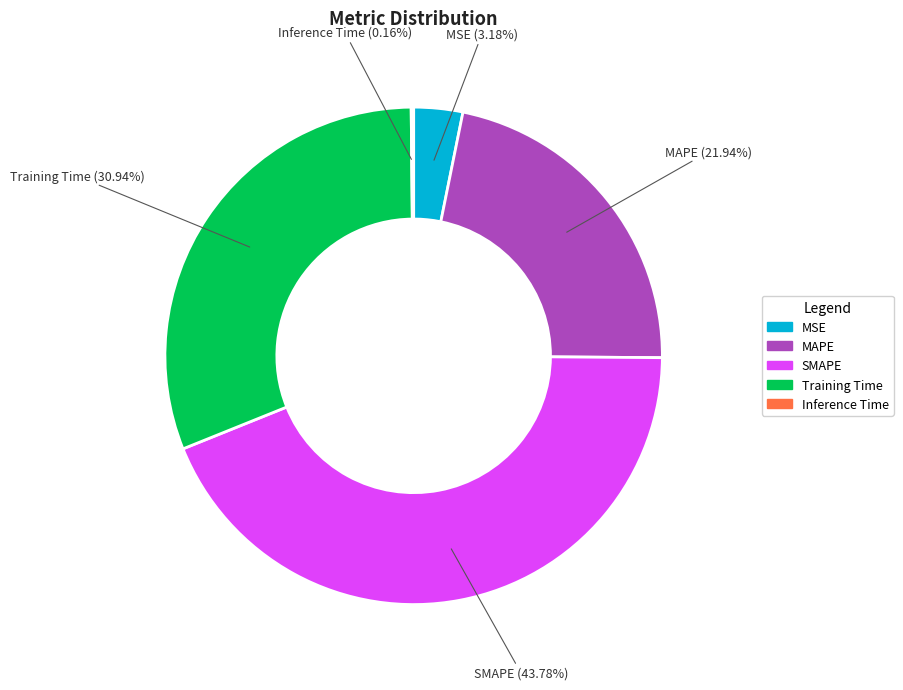

Does MAPE represent more than half of the total?

No